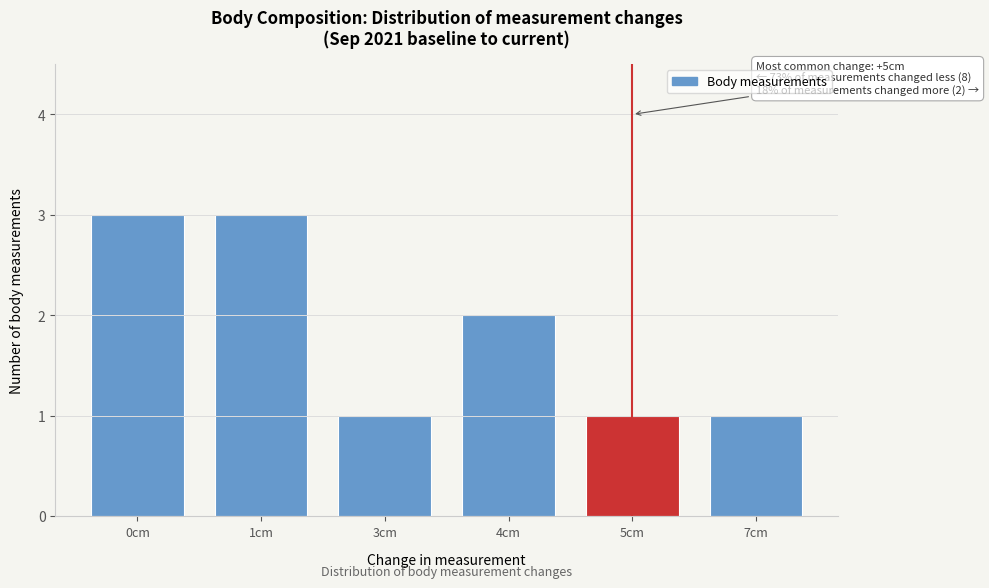

Reading left to right, what are all the values shown in this chart?

0cm=3	1cm=3	3cm=1	4cm=2	5cm=1	7cm=1